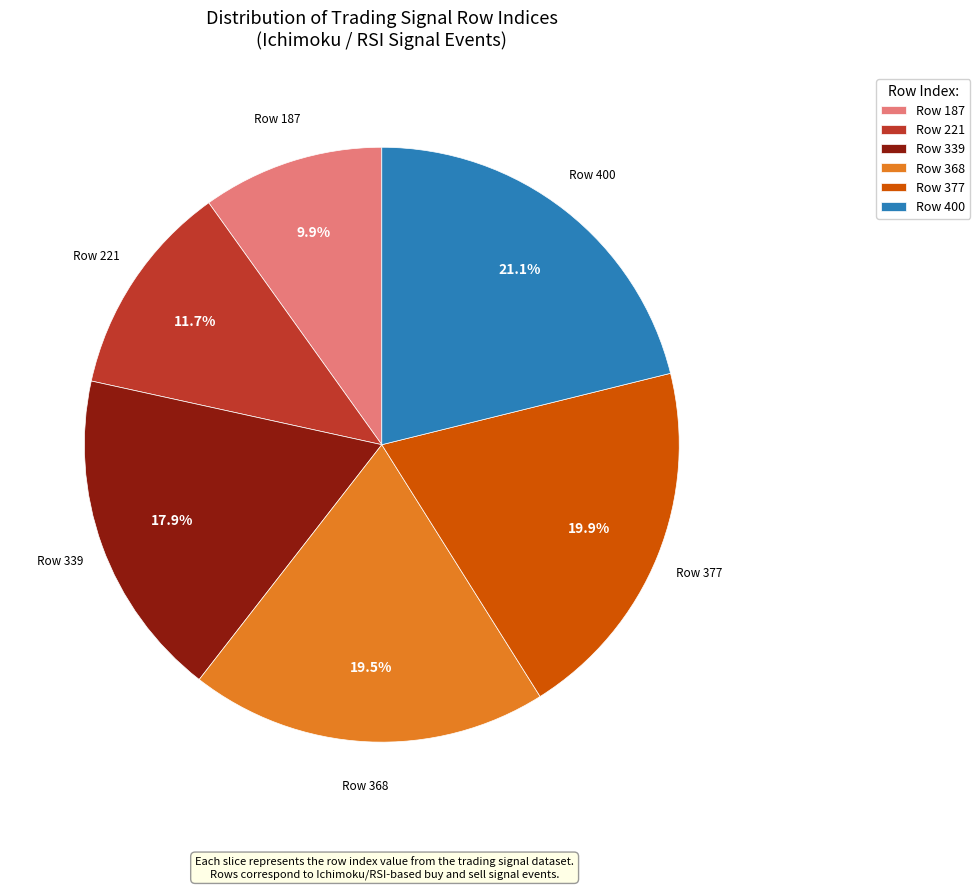

How many slices are in this pie chart?

6